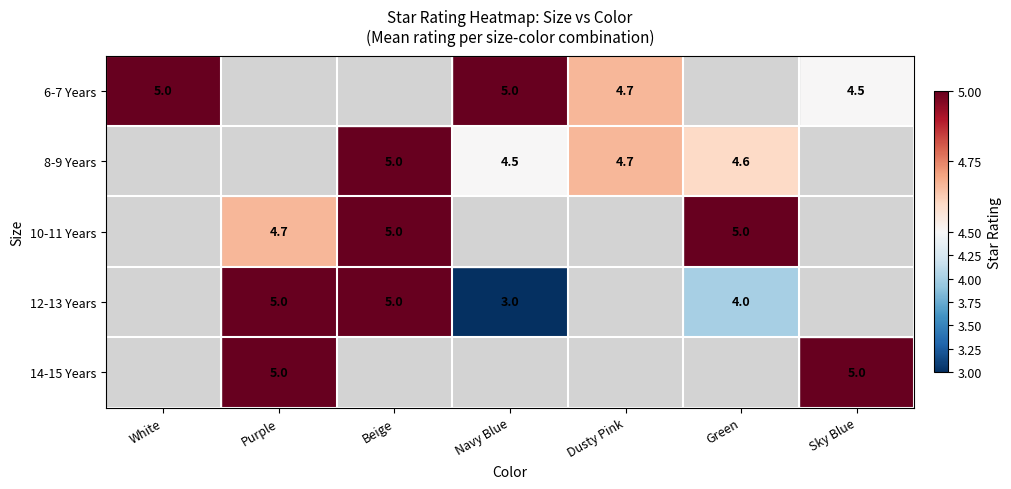

True or false: 6-7 Years has a value of 3.2 at Dusty Pink.

False